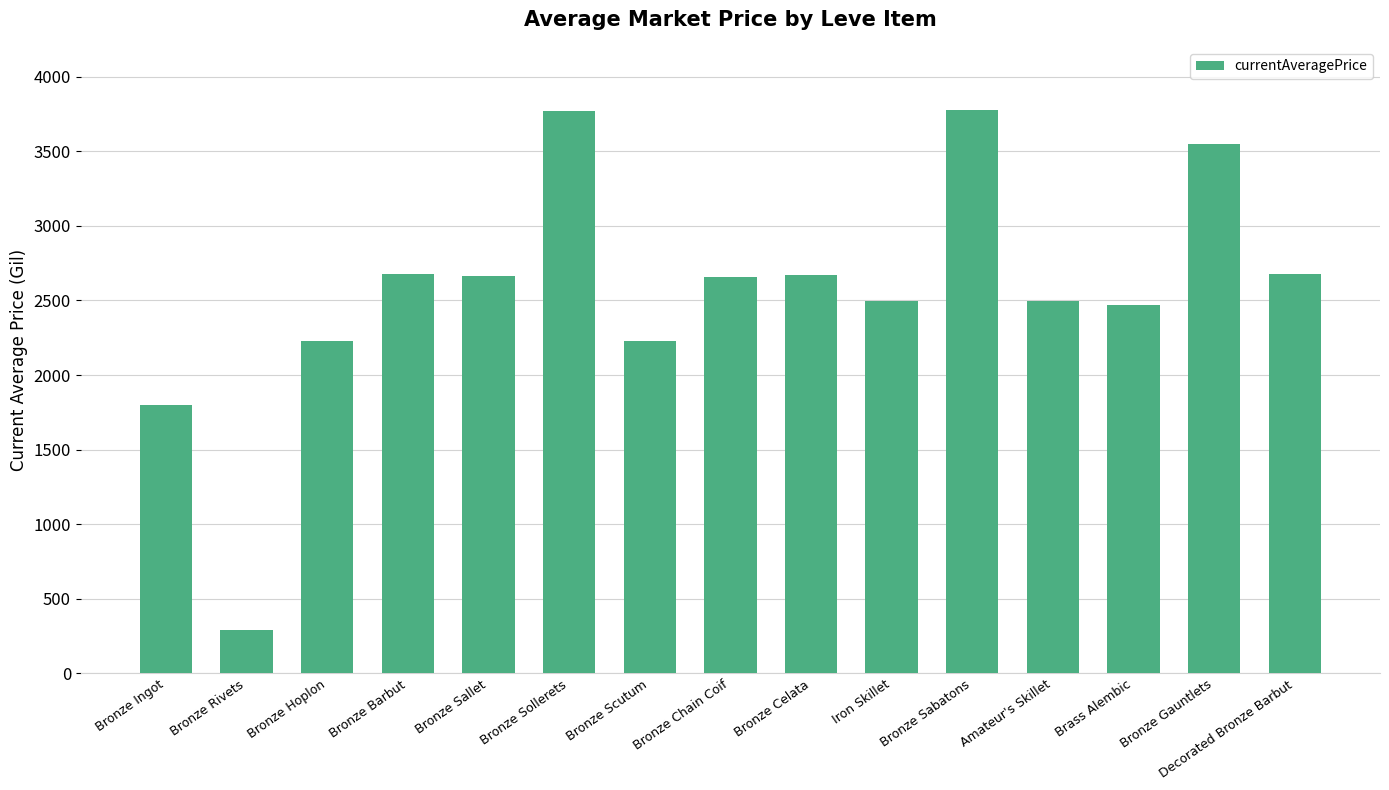

What is the change in value from Bronze Scutum to Bronze Sabatons?

+1545.0